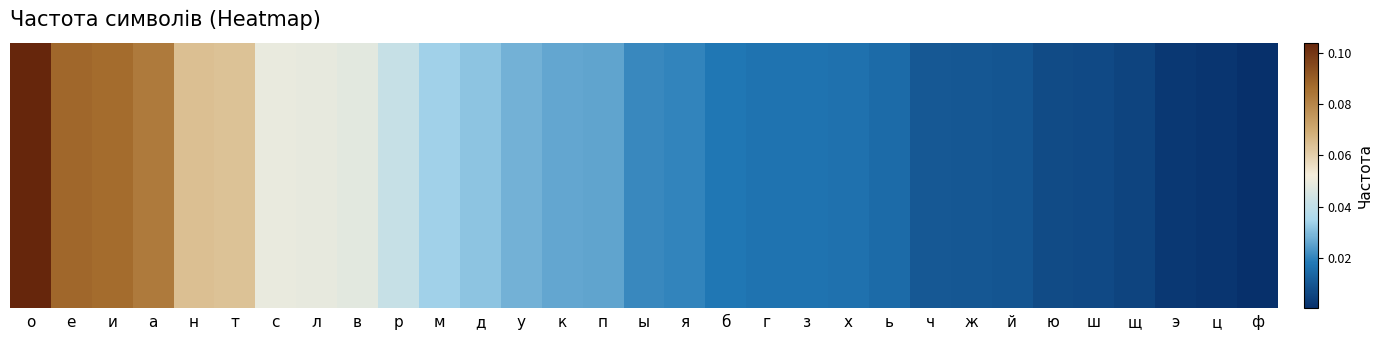

Is it true that the value at а is 0.1?

False